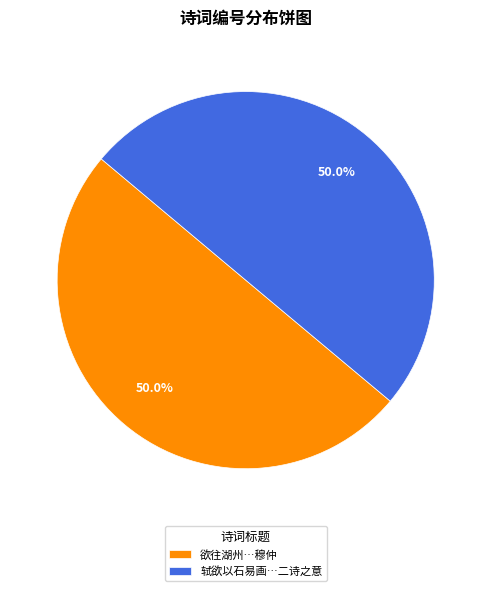

What is the total percentage of 轼欲以石易画…二诗之意 and 欲往湖州…穆仲?

100.0%